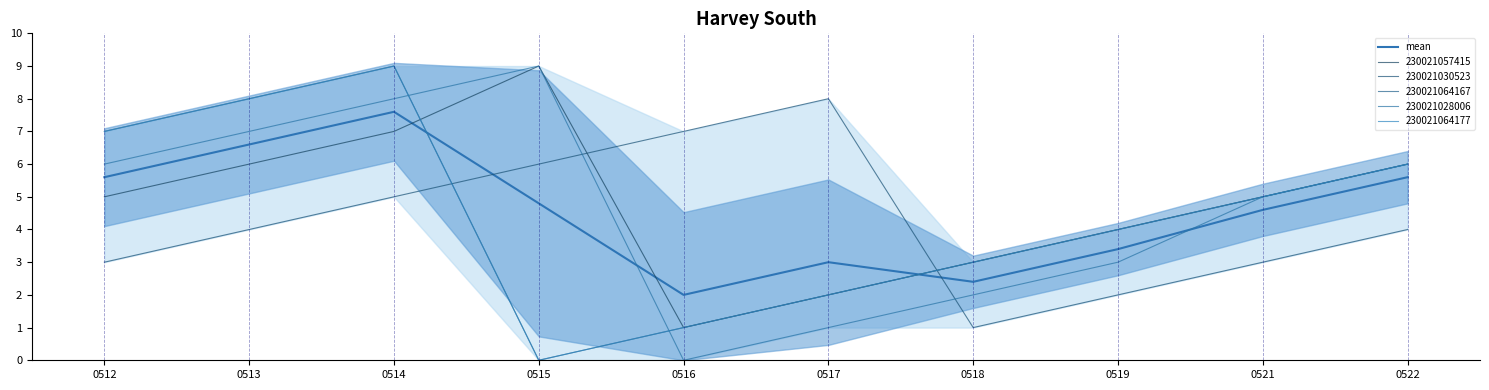

How many categories are shown in the chart?

10